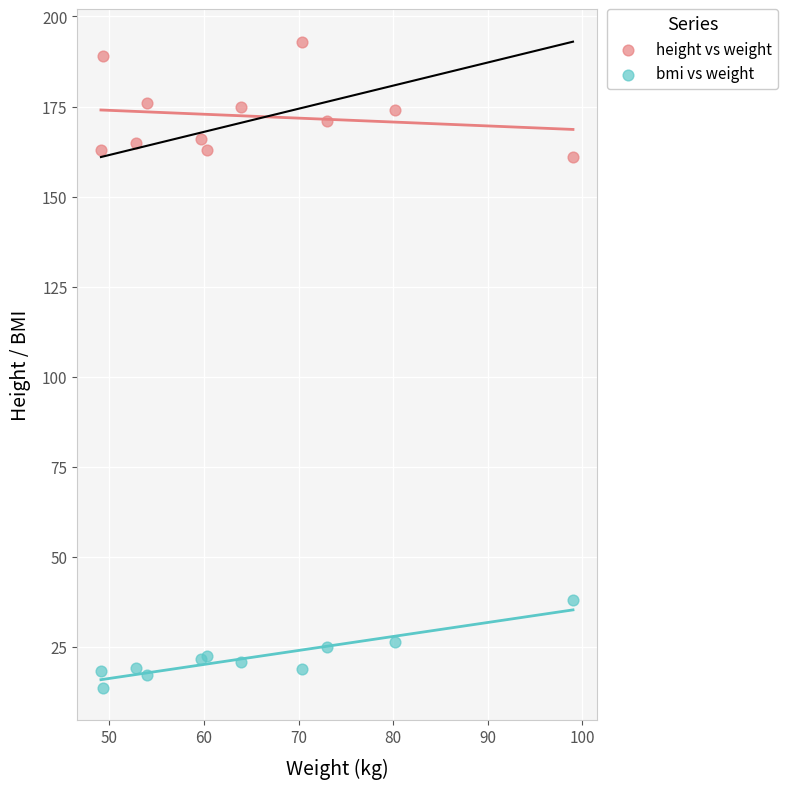

What are all the series names shown in the legend?

height vs weight, bmi vs weight